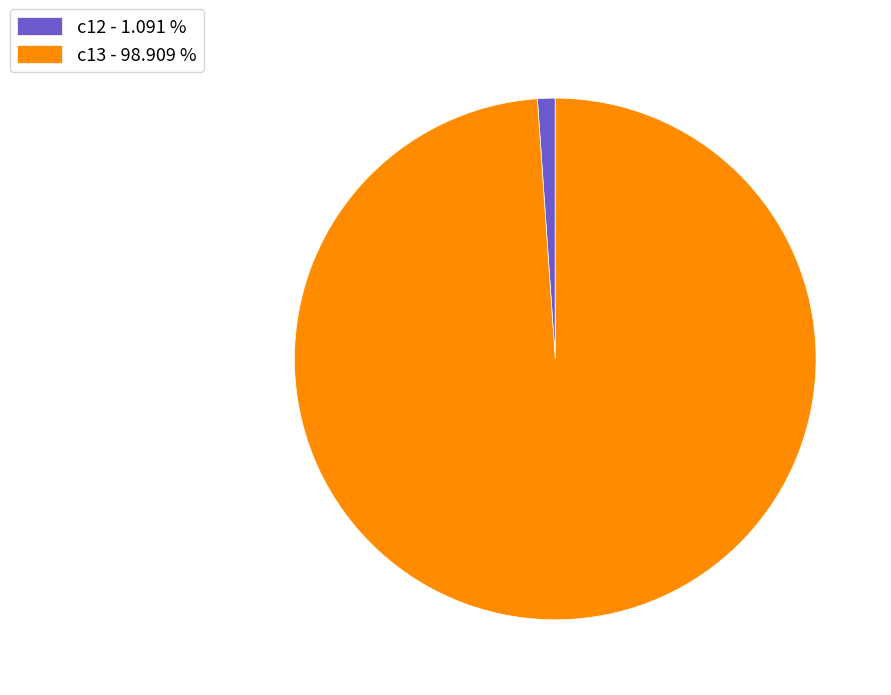

Count the number of slices in the pie.

2